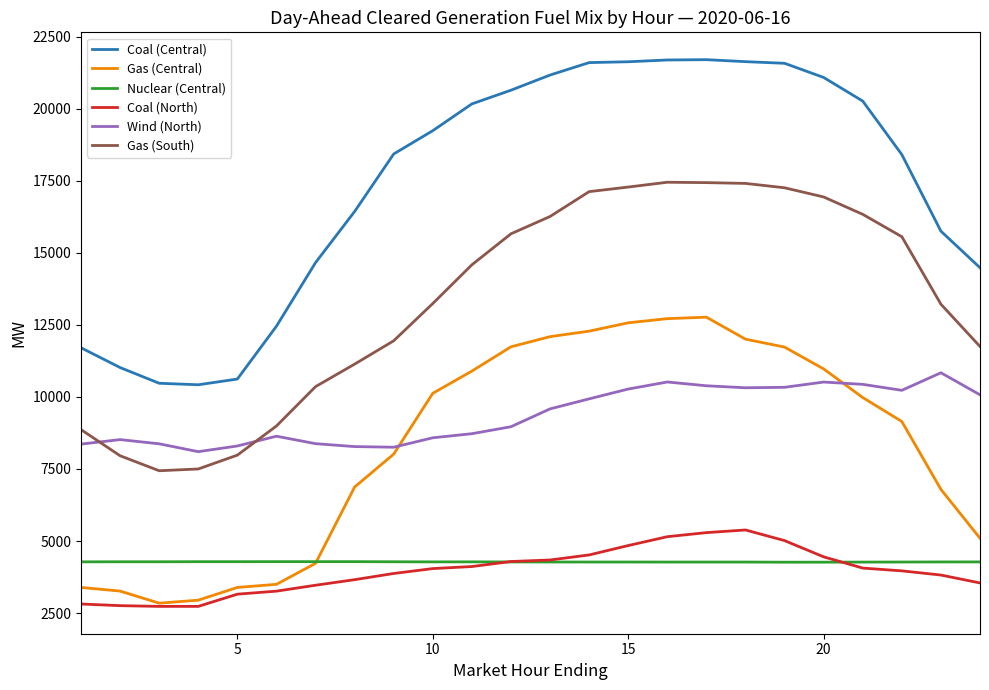

List the series in order of their peak value, highest first.

Coal (Central), Gas (South), Gas (Central), Wind (North), Coal (North), Nuclear (Central)